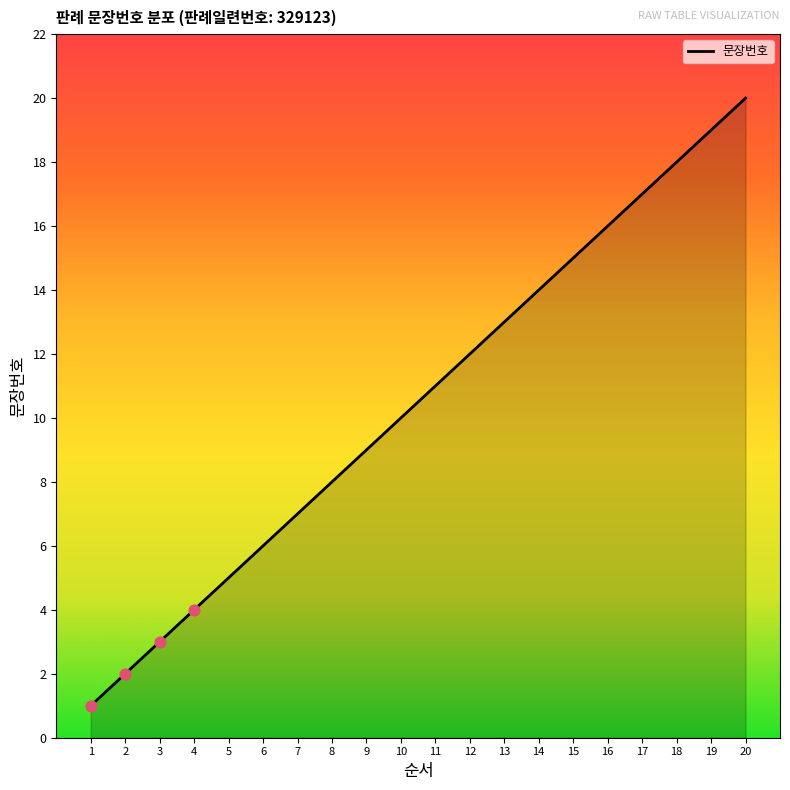

What is the change in value from 5 to 13?

+8